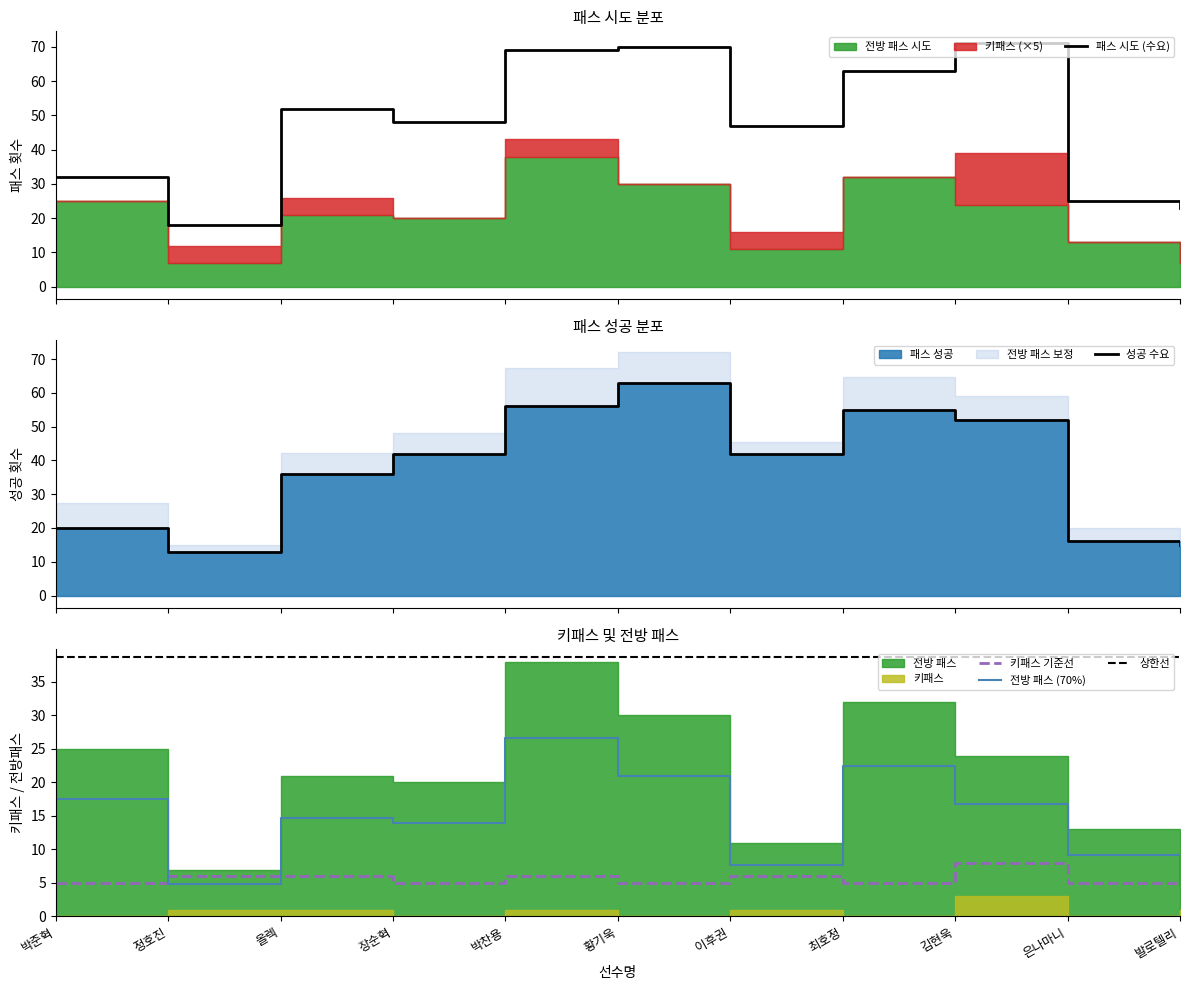

True or false: 키패스 has more than 0 interior local peaks.

True